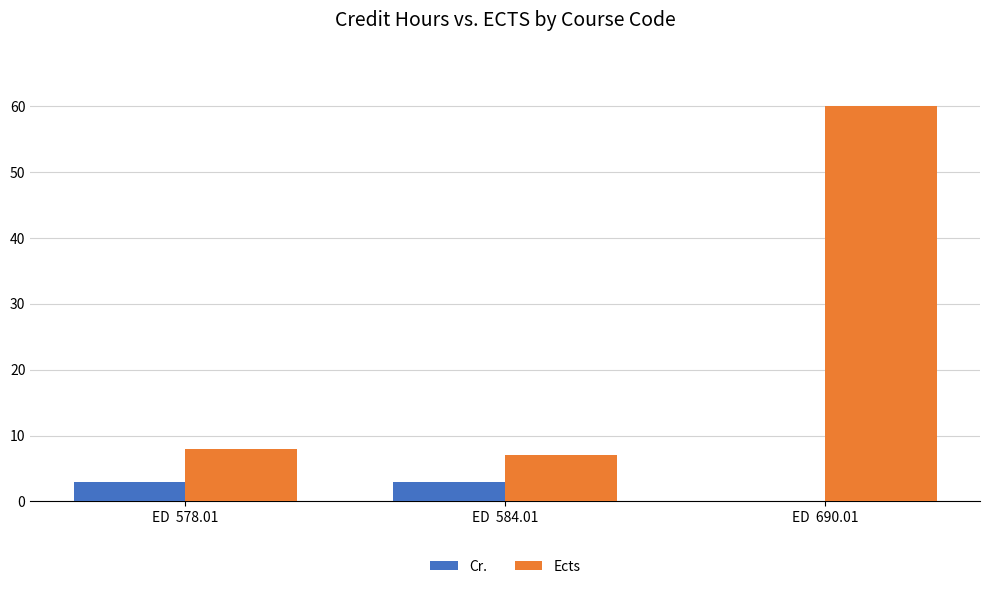

What is the sum of the Ects values at ED  578.01 and ED  584.01?

15